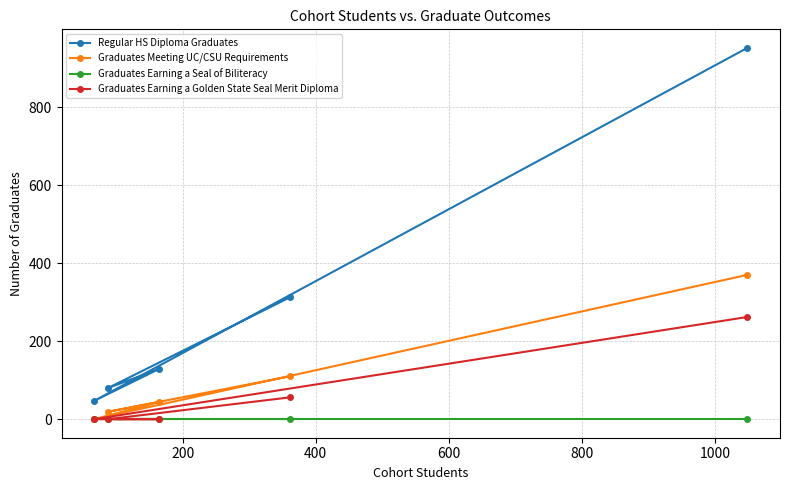

Which series has the largest total across all categories?

Regular HS Diploma Graduates